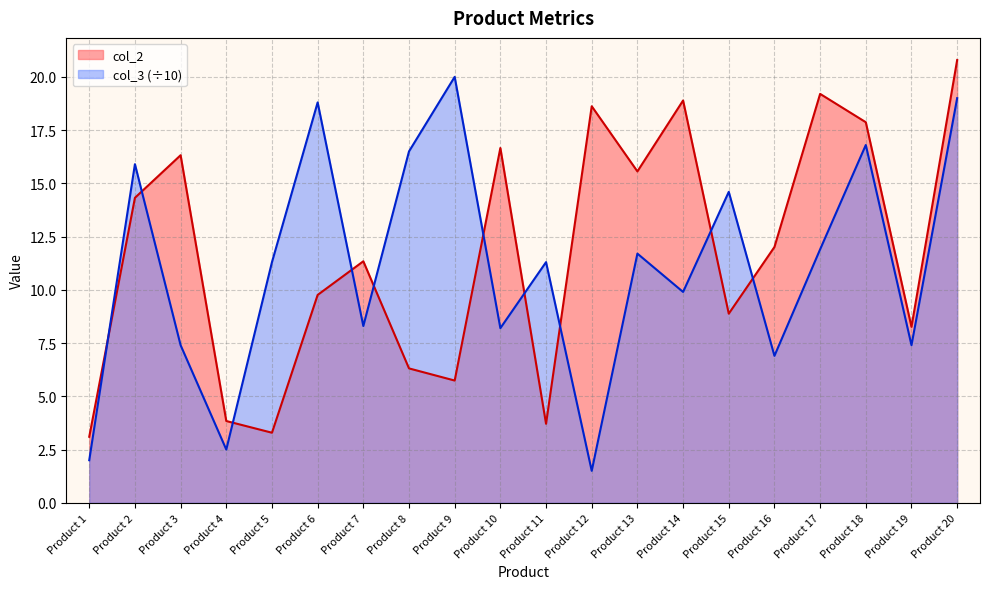

Which series changed the most between Product 5 and Product 12?

col_2